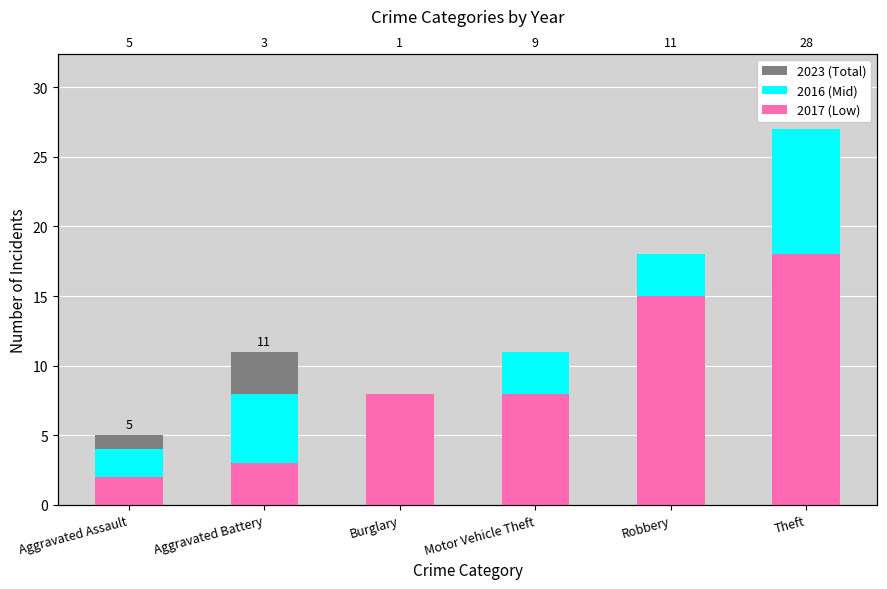

At which label does 2023 (Total) first exceed 11?

Robbery